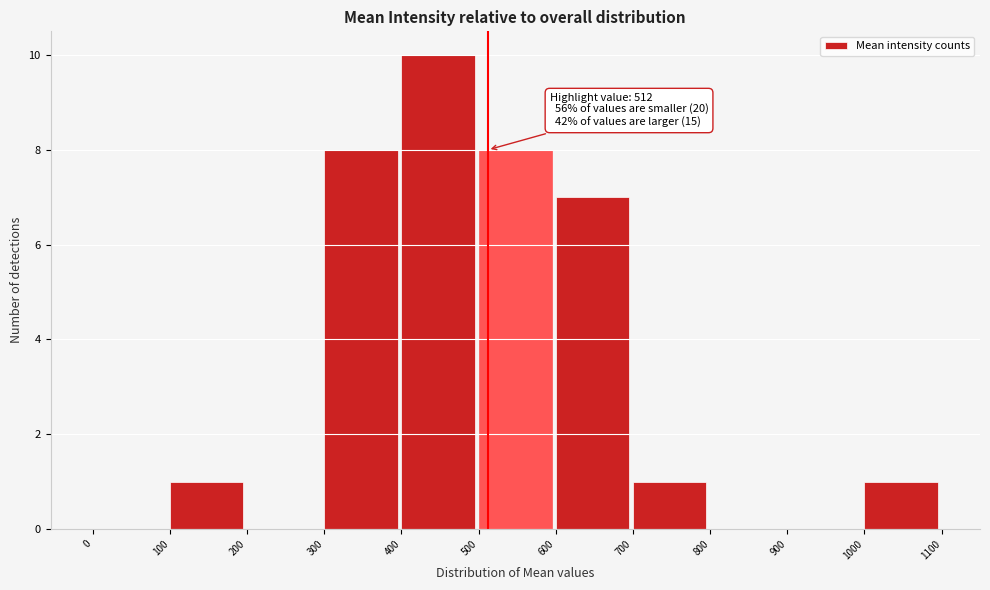

Which range on the x-axis has the tallest bar?

400 to 500